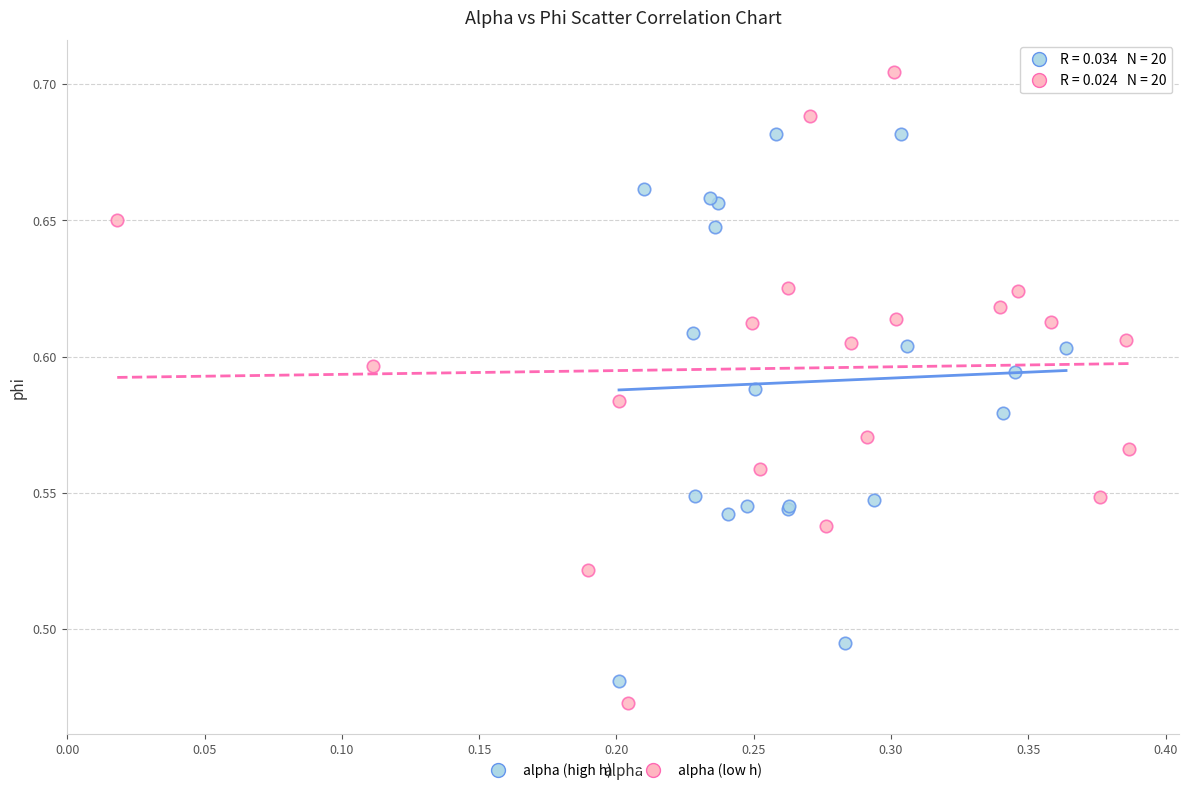

Which series has the largest Y range (max minus min)?

alpha (low h)